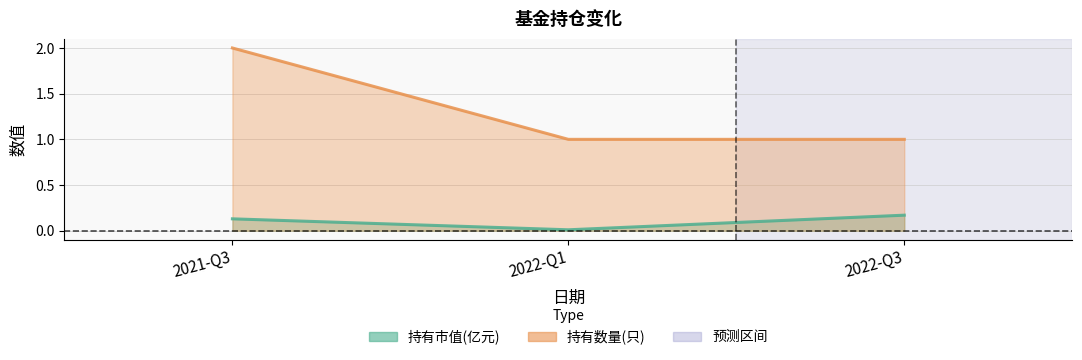

What is the total value across all series at 2022-Q1?

1.0